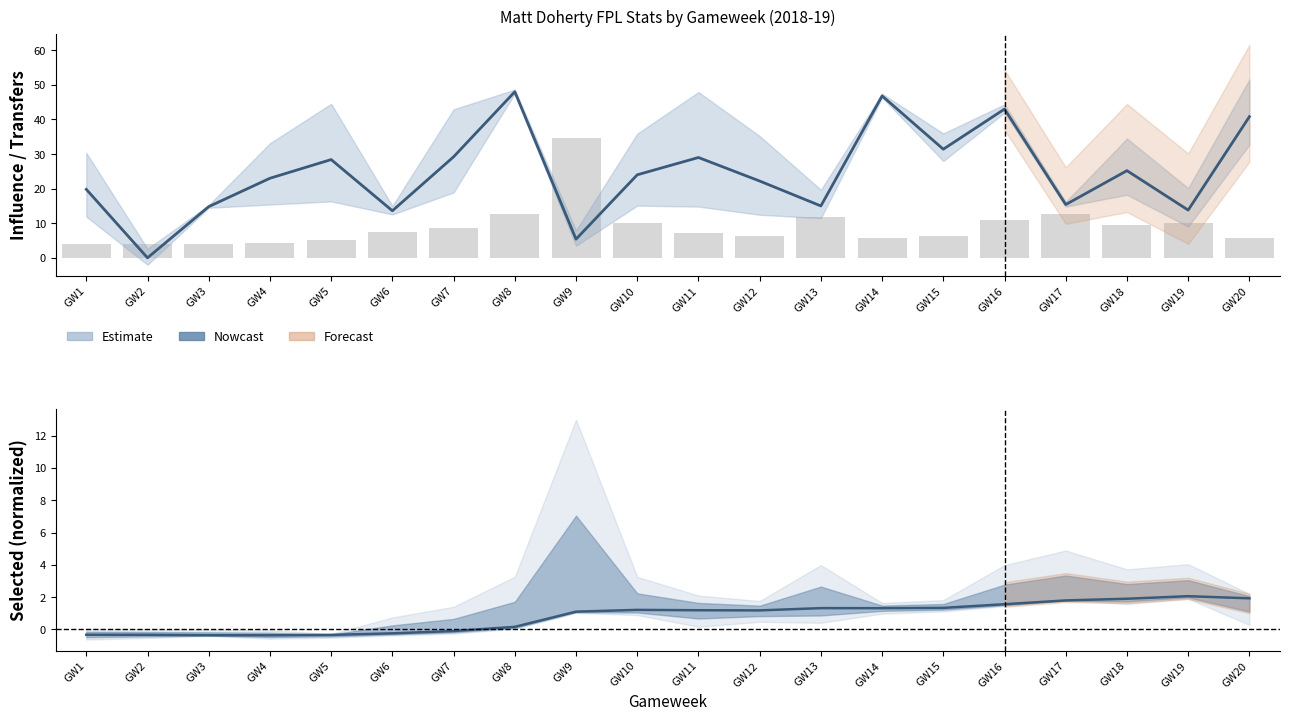

Rank the series at GW3 from highest to lowest value.

influence, transfers_in, selected